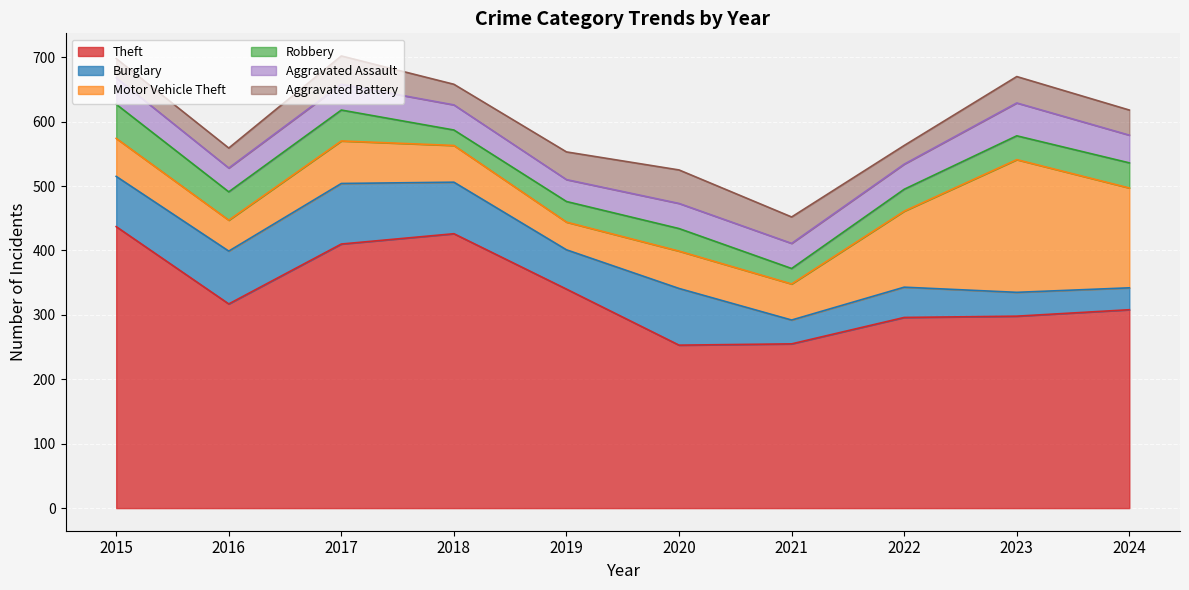

The value of Aggravated Battery at 2022 is 29. True or false?

True